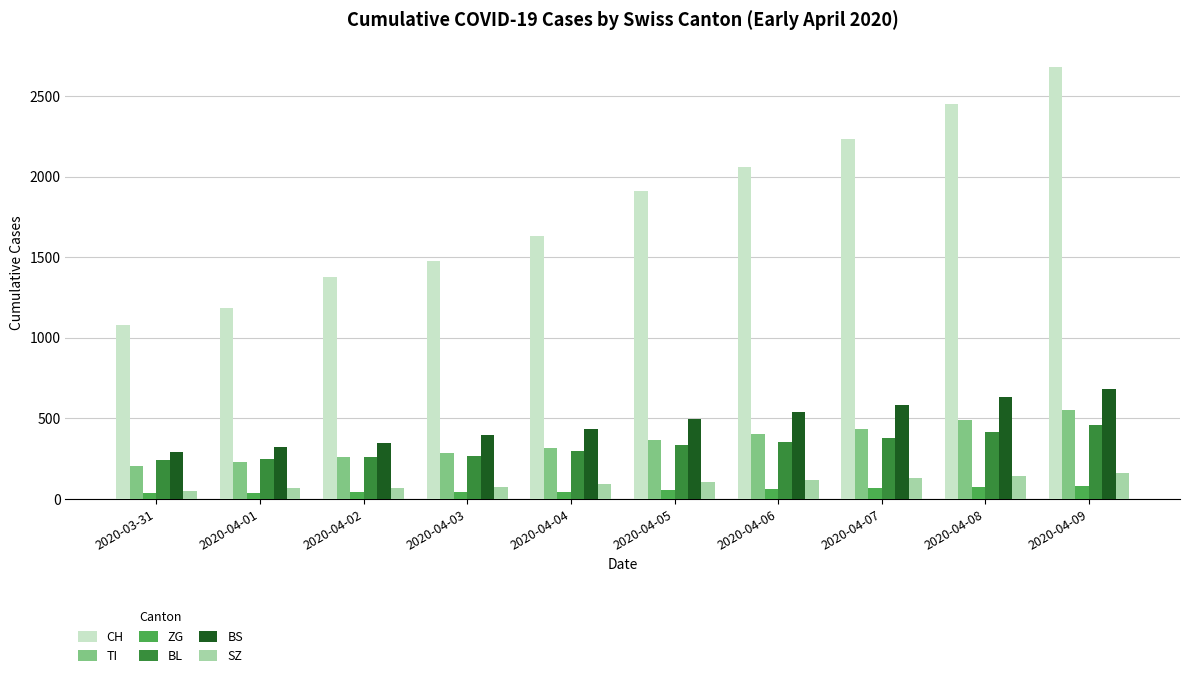

At which label is CH closest to 1879?

2020-04-05